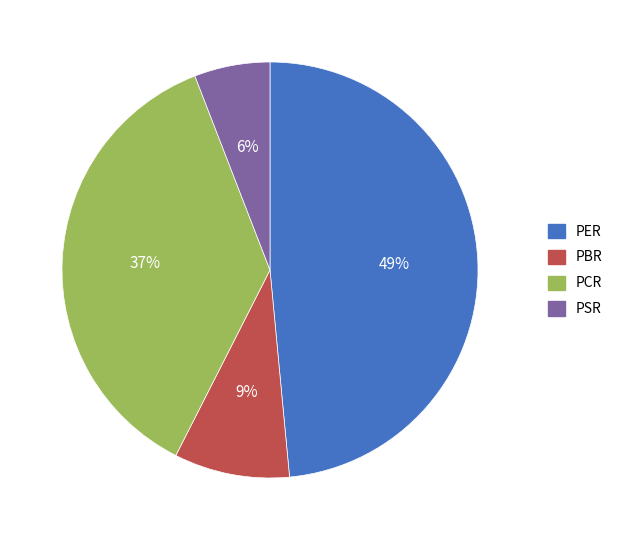

Approximately how many times larger is the value at PER compared to PBR?

5.4